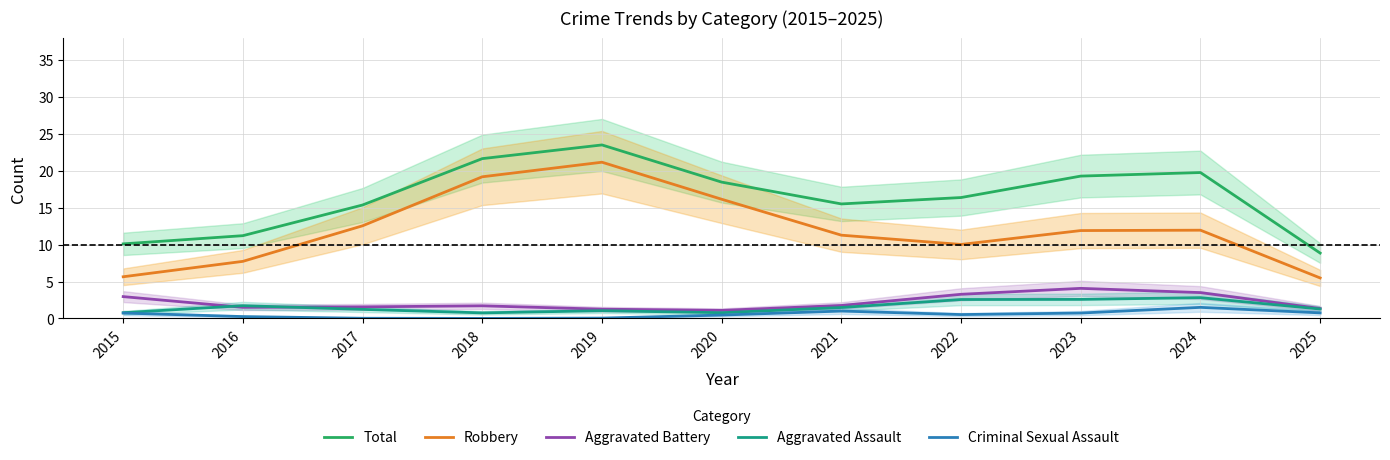

At which label does Total first exceed 16?

2018